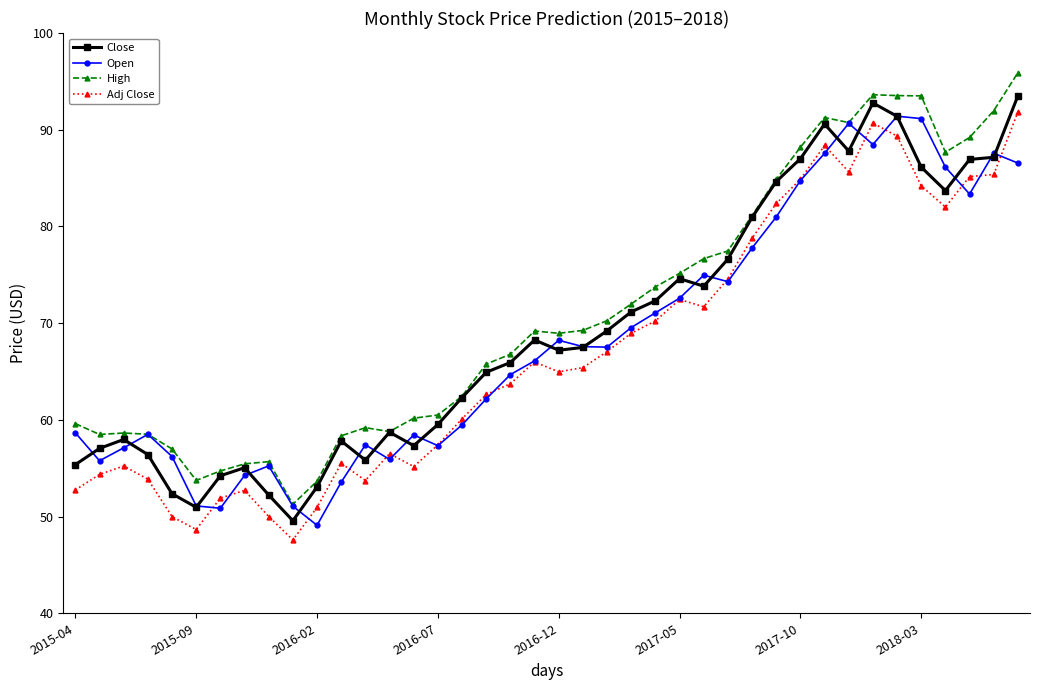

What is the maximum value shown in the chart?

95.9